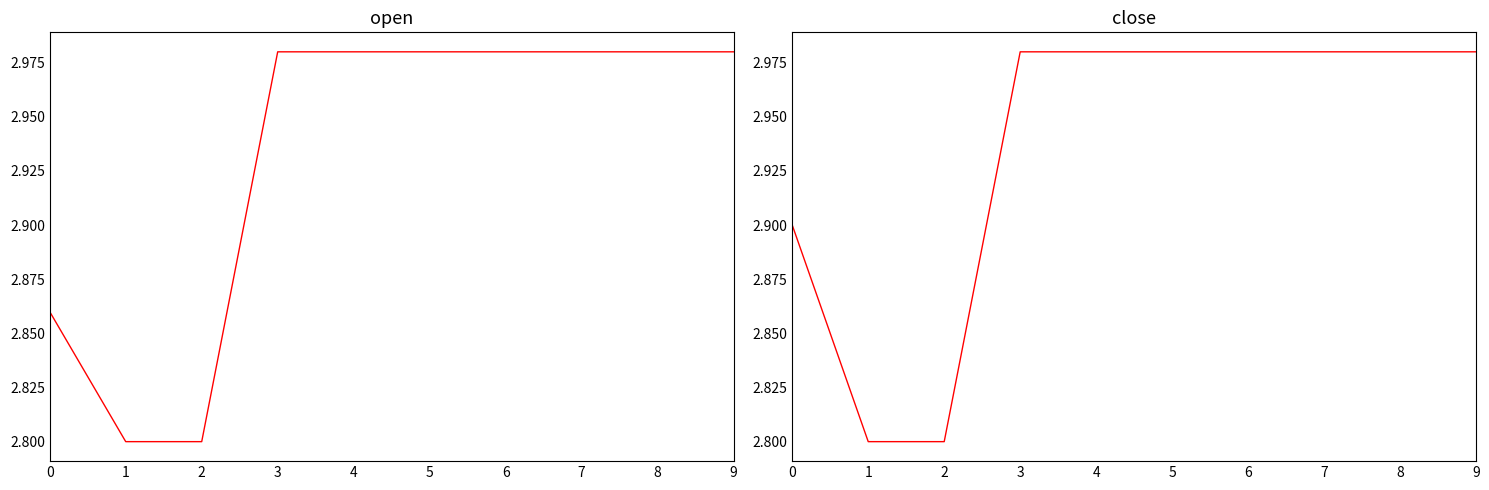

What is the sum of all close values?

29.4